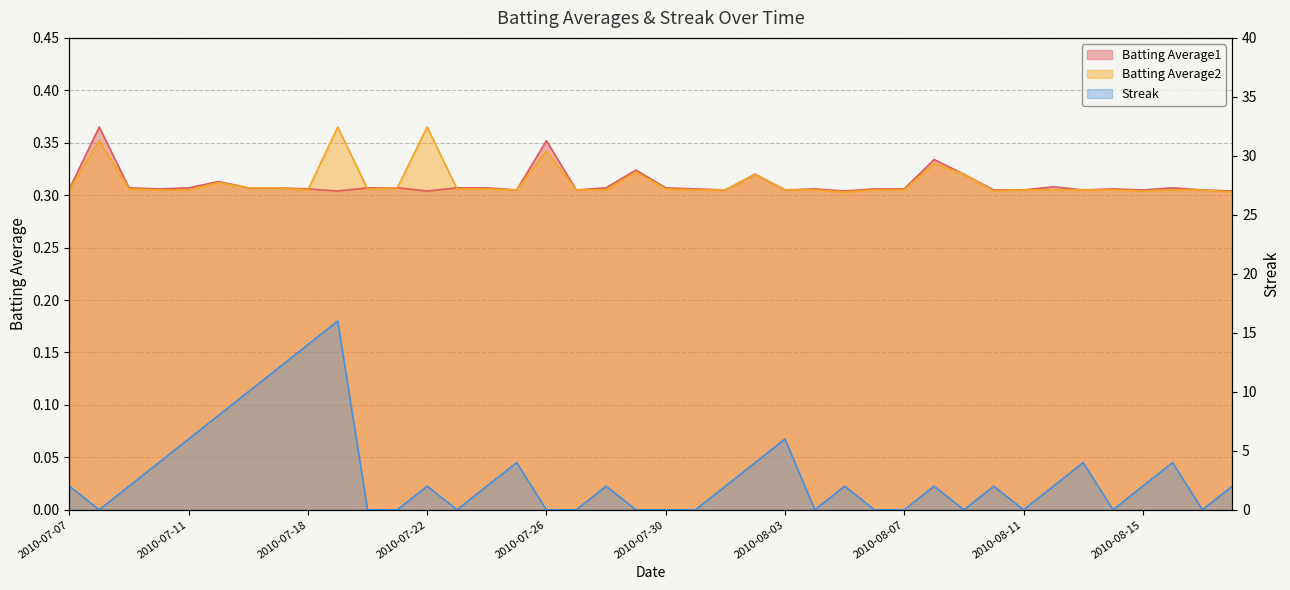

The value of Batting Average2 at 2010-07-11 is 0.3. True or false?

True